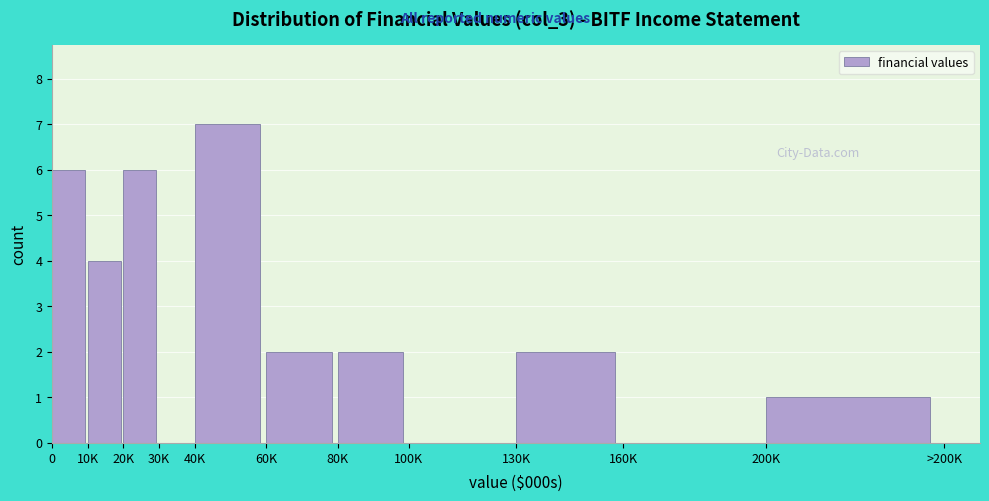

Reading left to right, what are all the values shown in this chart?

0=6	10K=4	20K=6	30K=0	40K=7	60K=2	80K=2	100K=0	130K=2	160K=0	200K=1